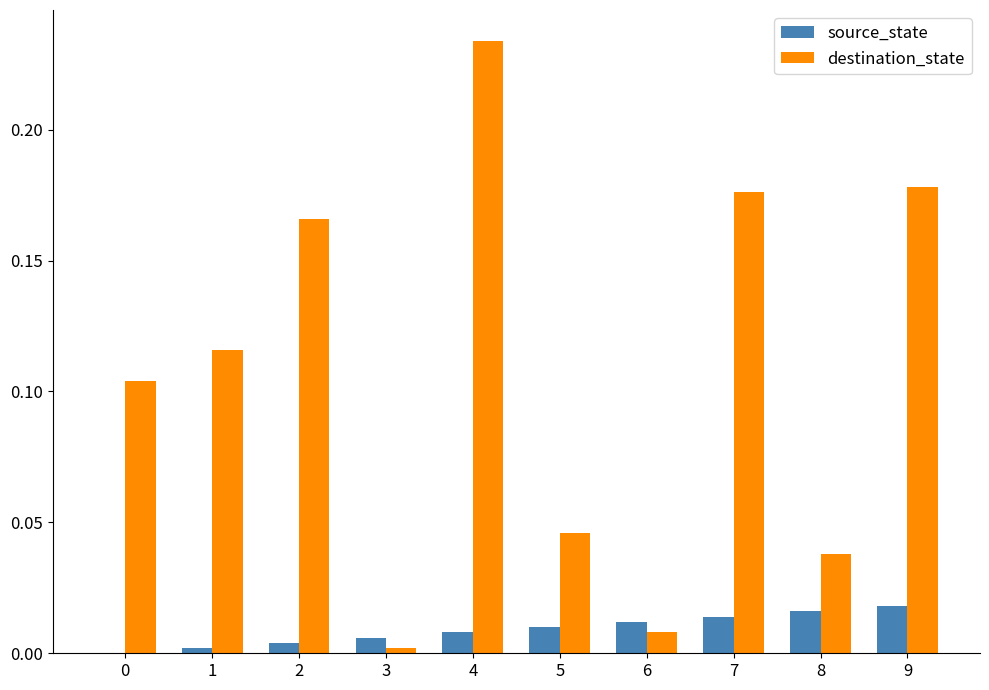

Count the source_state values in the range 0 to 1.

10